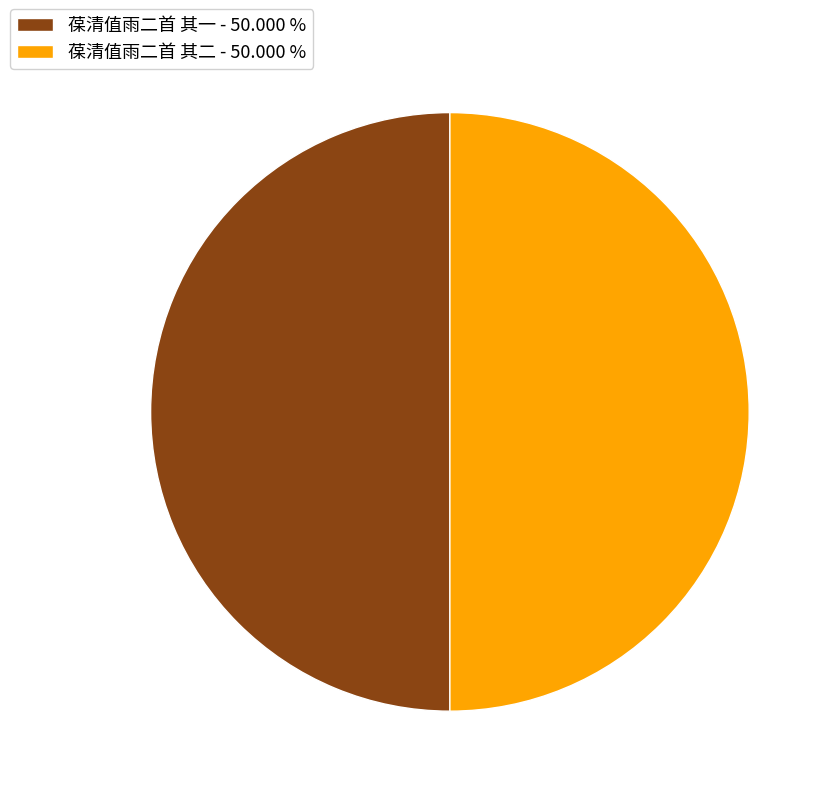

Combined, do 葆清值雨二首 其一 - 50.000 % and 葆清值雨二首 其二 - 50.000 % account for over 50%?

Yes